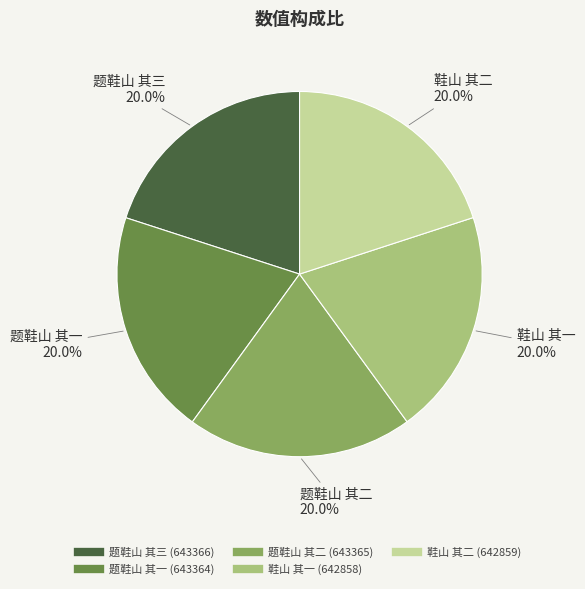

To the nearest percent, what portion does 题鞋山 其二 represent?

20%